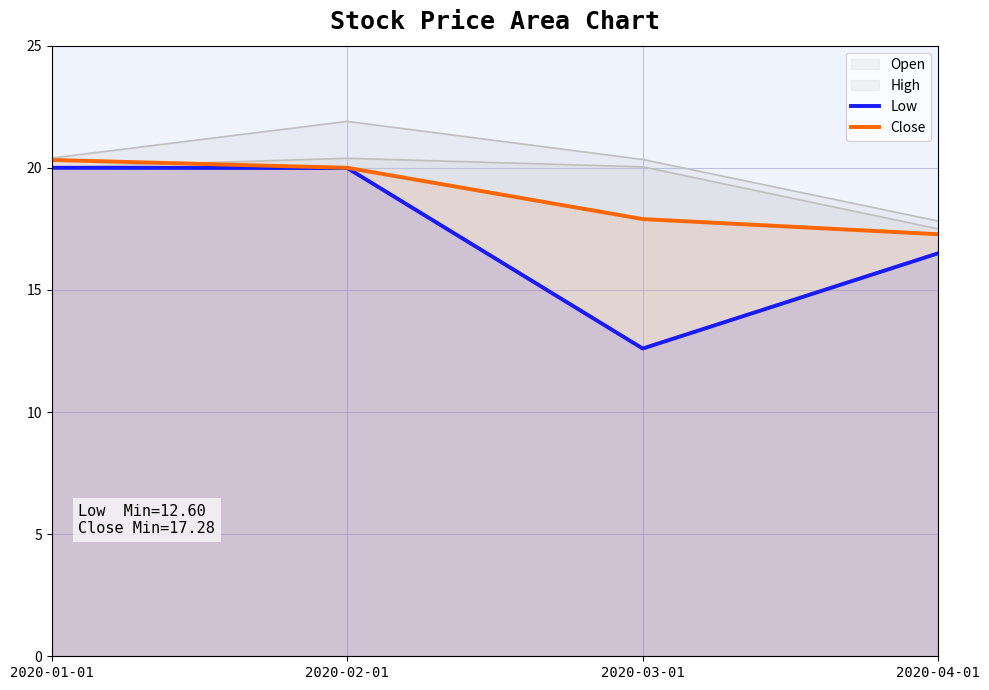

What is the label of the 4th point from the left?

2020-04-01